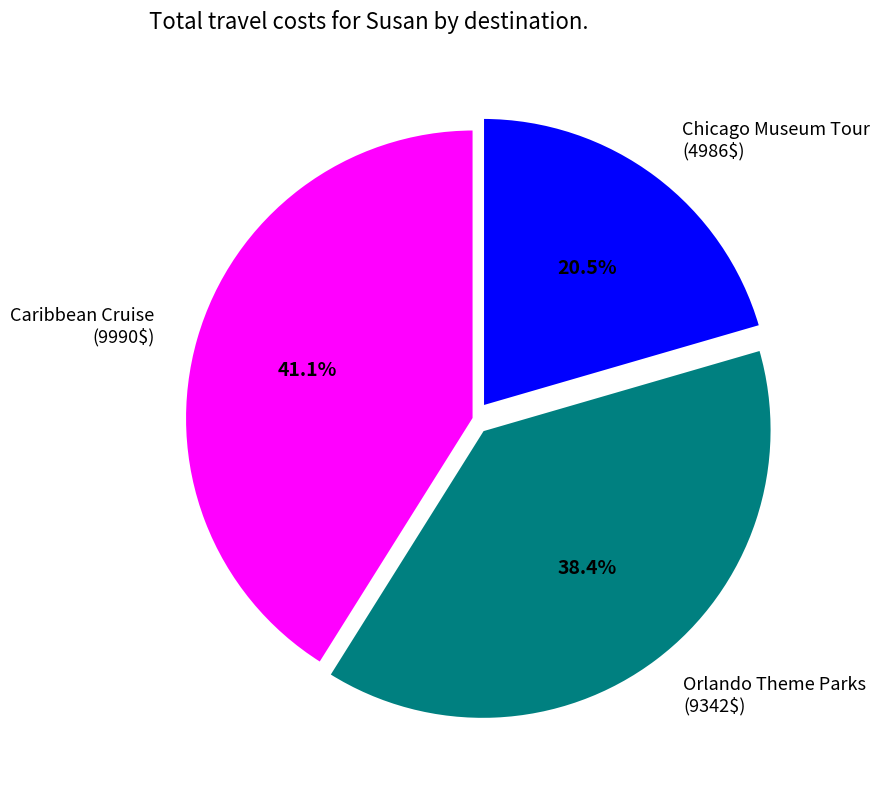

To the nearest percent, what is the average slice percentage?

33%